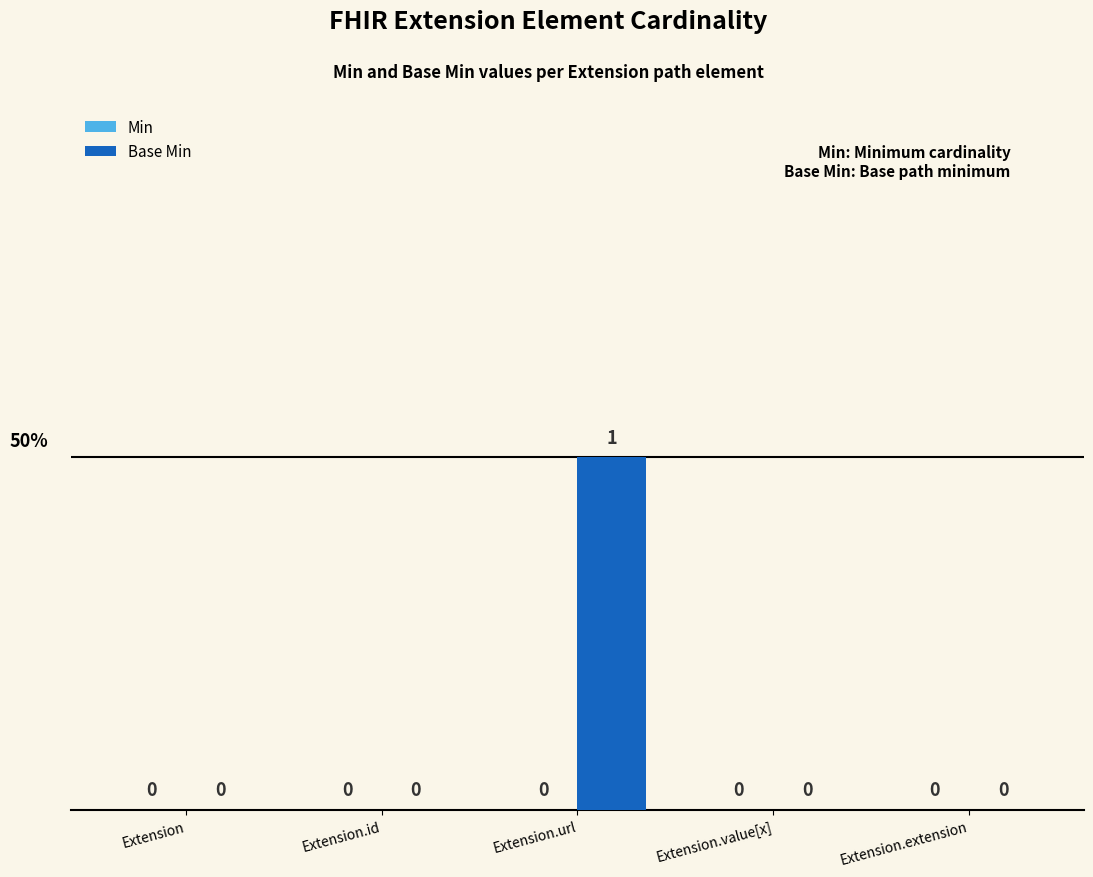

True or false: the data shows 2 at Extension.url.

False